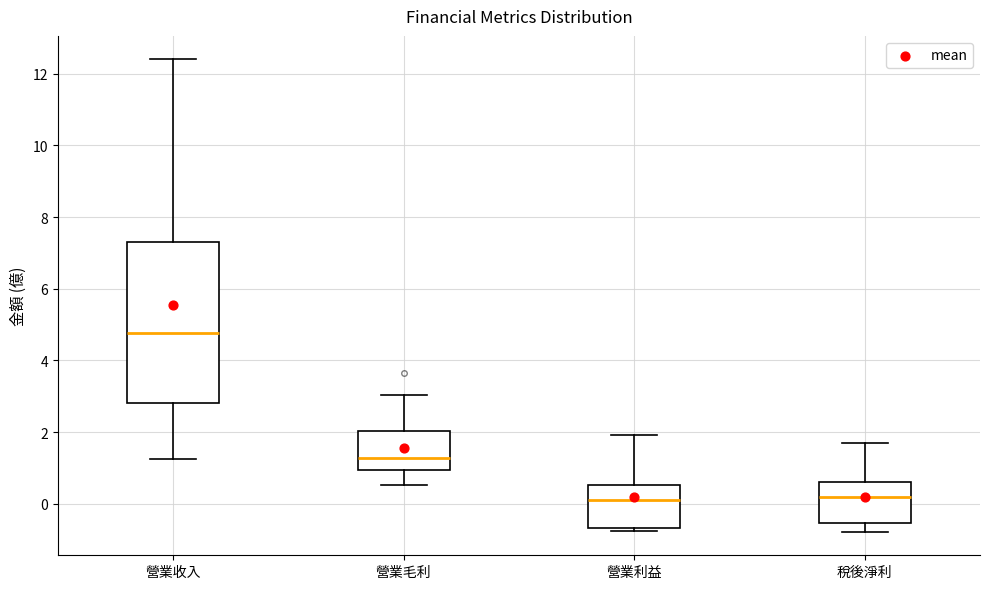

Reading left to right, read every box against the y-axis: the position of its median line, the range the box covers, and the ends of its whiskers. The values are not printed on the chart, so give them approximately, as read against the axis.

營業收入: median 4.8, box 2.8 to 7.4, whiskers 1.2 to 12.4
營業毛利: median 1.2, box 1.0 to 2.0, whiskers 0.6 to 3.0
營業利益: median 0.2, box -0.6 to 0.6, whiskers -0.8 to 2.0
稅後淨利: median 0.2, box -0.6 to 0.6, whiskers -0.8 to 1.8